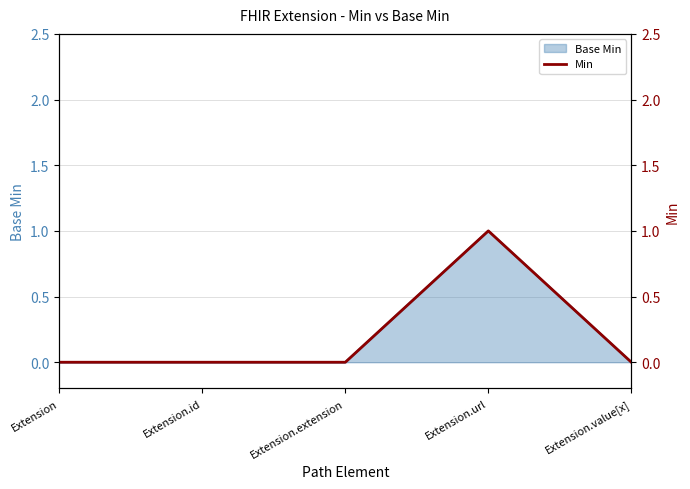

What is the sum of all values?

1